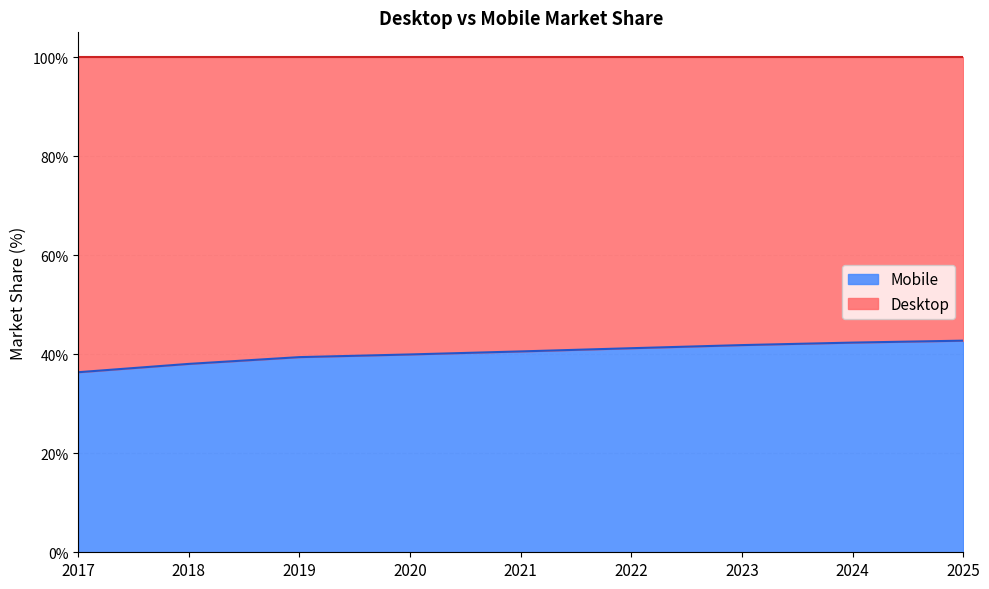

The Mobile series shows 57.6 at 2022. True or false?

False